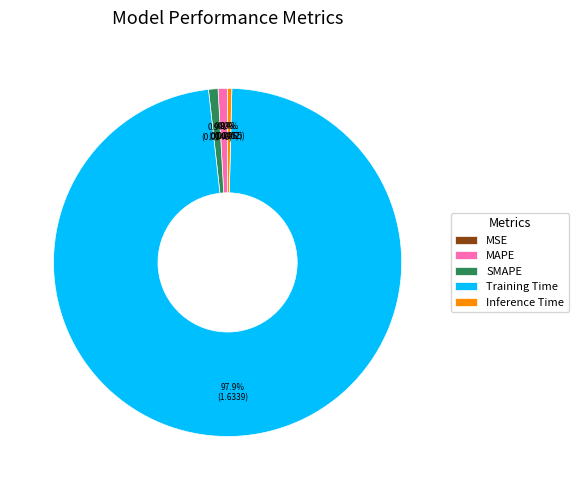

What is the largest slice in the pie chart?

Training Time